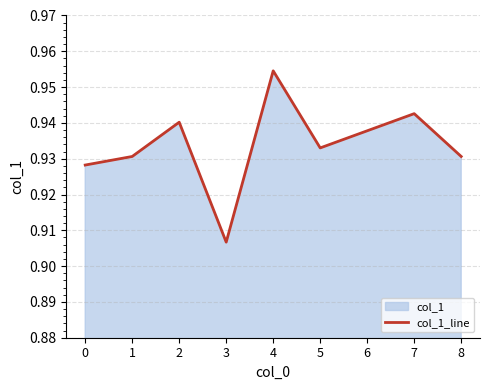

What is the maximum value shown in the chart?

1.0